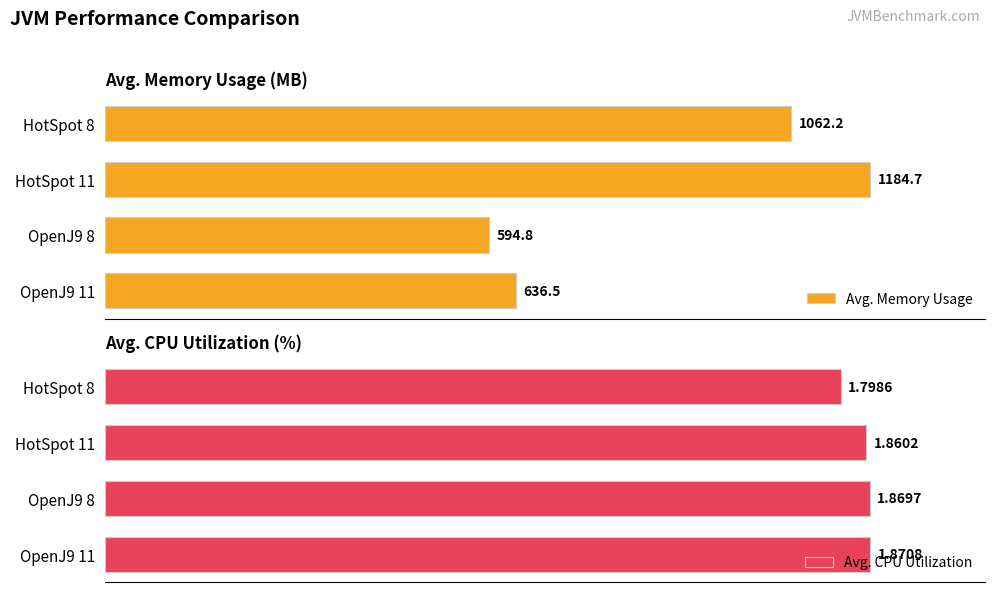

What is the value of the Avg. CPU Utilization bar at the 3rd from the left?

1.9